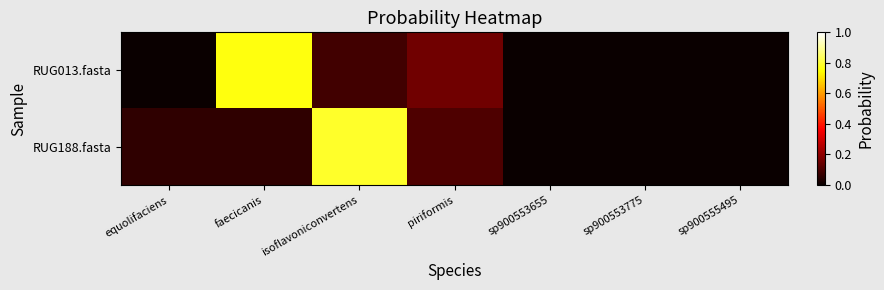

Between sp900555495 and isoflavoniconvertens, which is larger?

isoflavoniconvertens